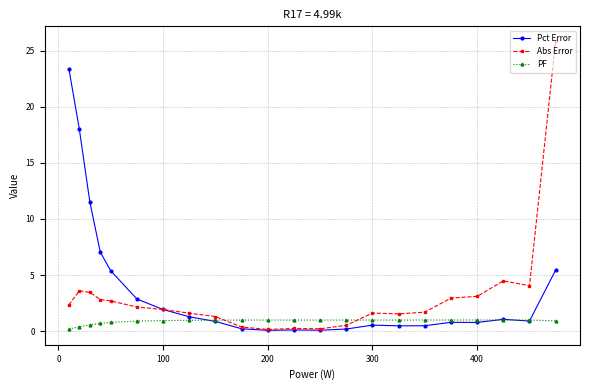

Rank the series by their average value, from highest to lowest.

Pct Error, Abs Error, PF